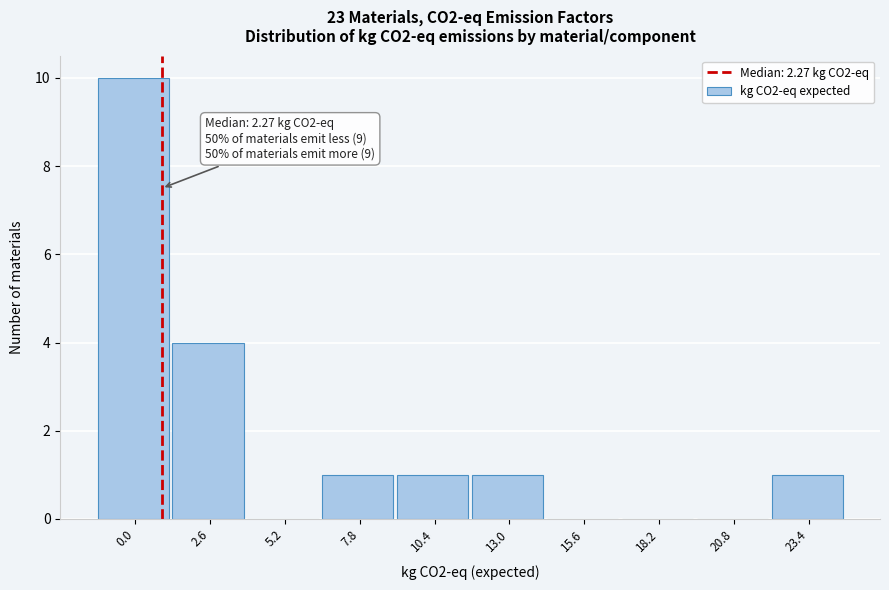

Reading left to right, transcribe all the data shown in this chart.

0.0=10	2.6=4	5.2=0	7.8=1	10.4=1	13.0=1	15.6=0	18.2=0	20.8=0	23.4=1